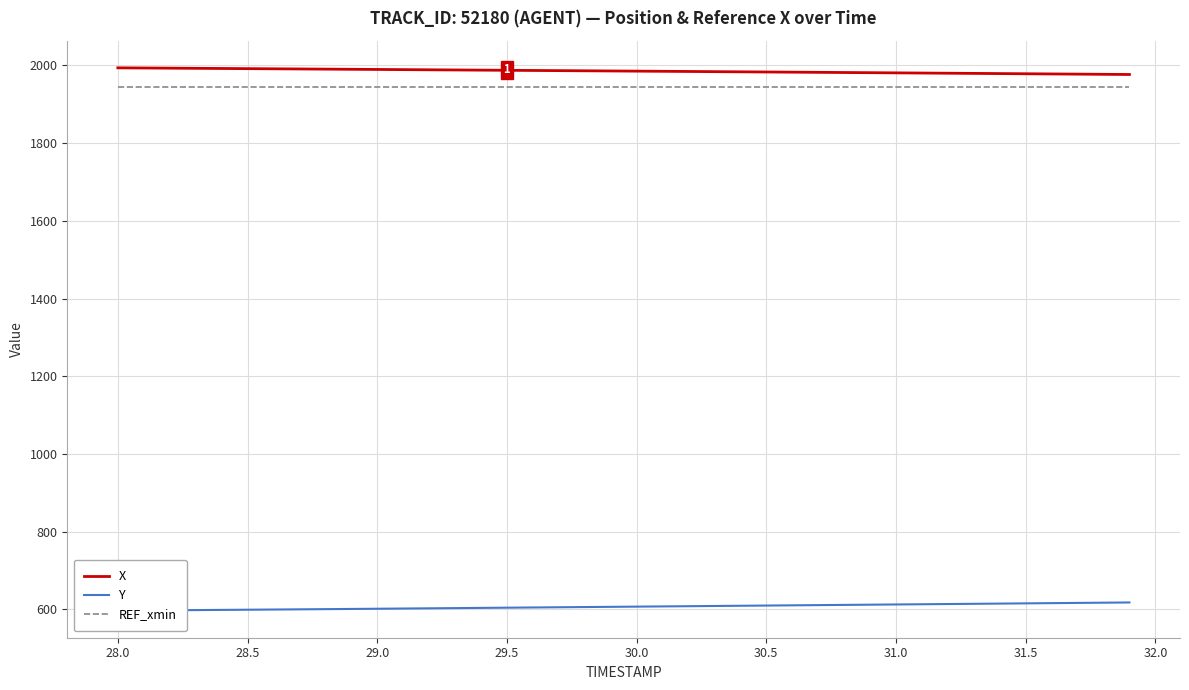

At which label does X first exceed 1985?

28.0